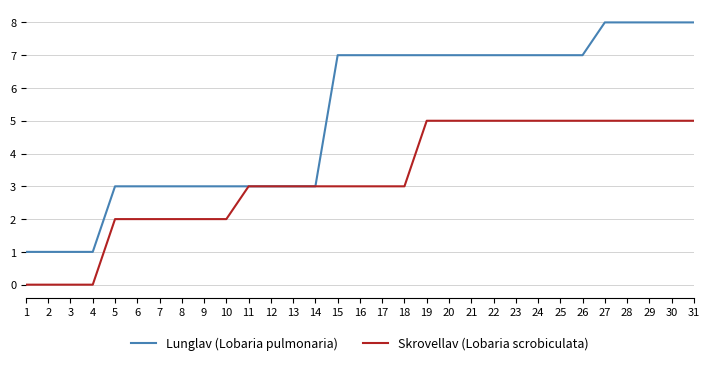

Does the chart display data point markers on the line(s)?

No